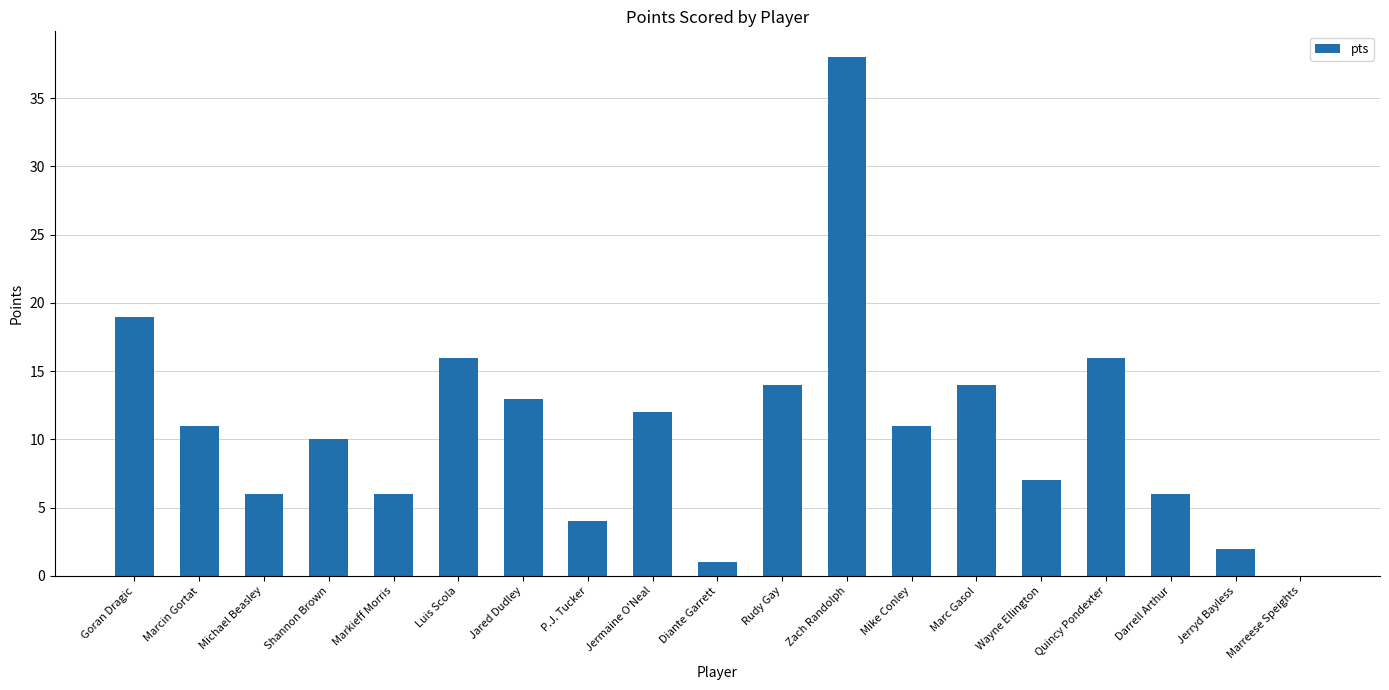

Approximately how many times larger is the value at Jared Dudley compared to Wayne Ellington?

1.9